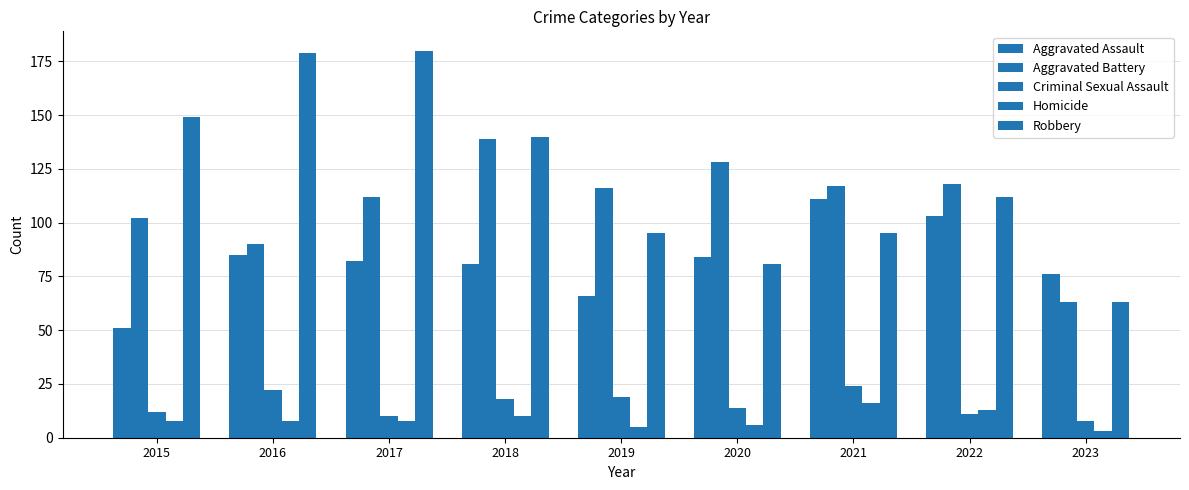

How many distinct data groups are displayed?

5